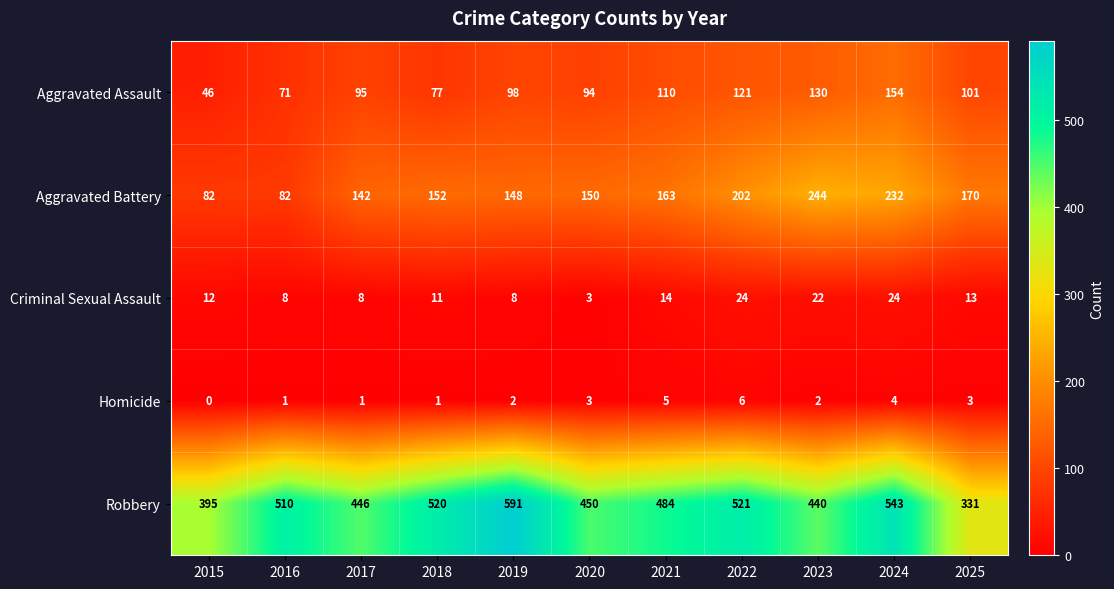

What is the difference between the second highest and minimum values in the Criminal Sexual Assault series?

21